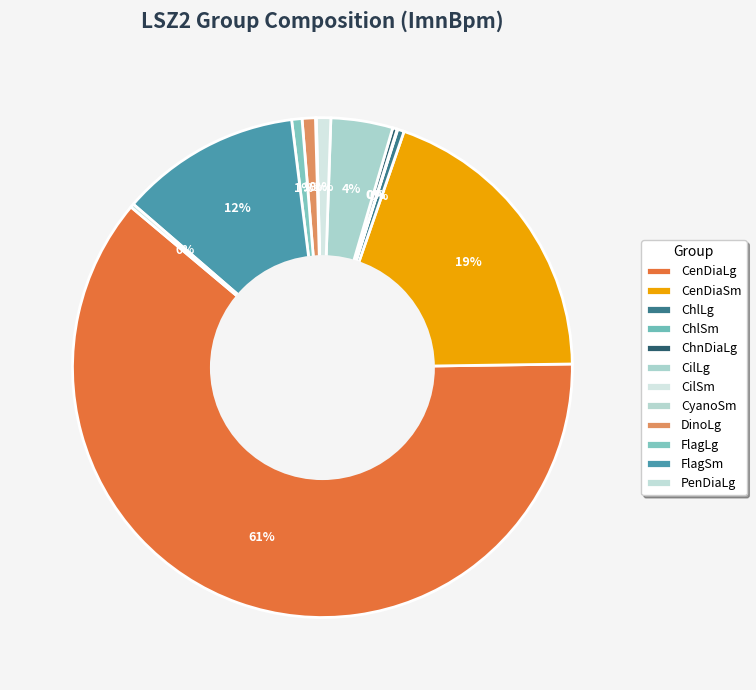

What percentage is the CenDiaSm slice, to the nearest percent?

19%